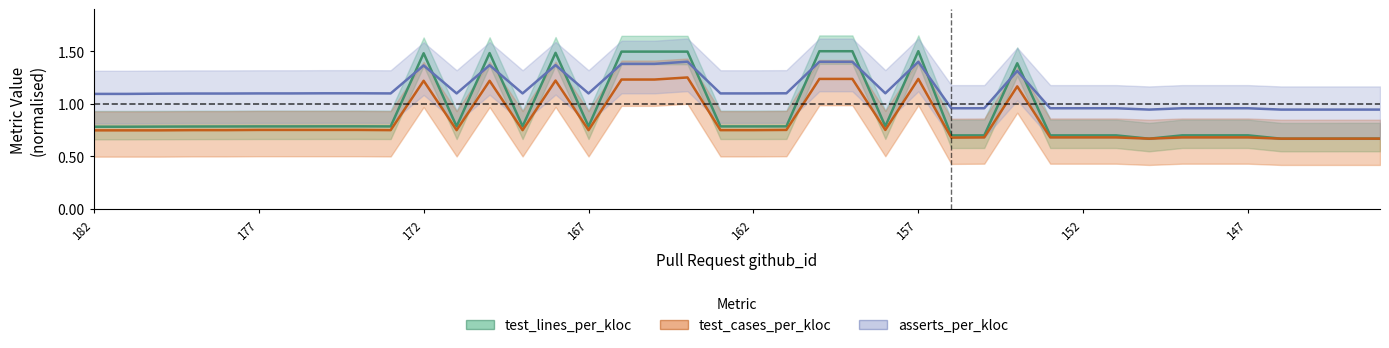

What is the difference between the highest and lowest values at 34?

0.3